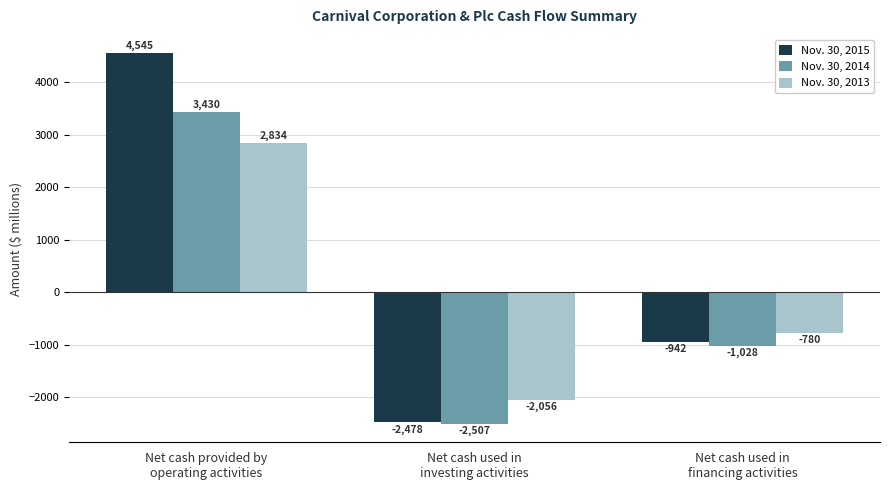

Which series changed the most between Net cash used in
investing activities and Net cash used in
financing activities?

Nov. 30, 2015